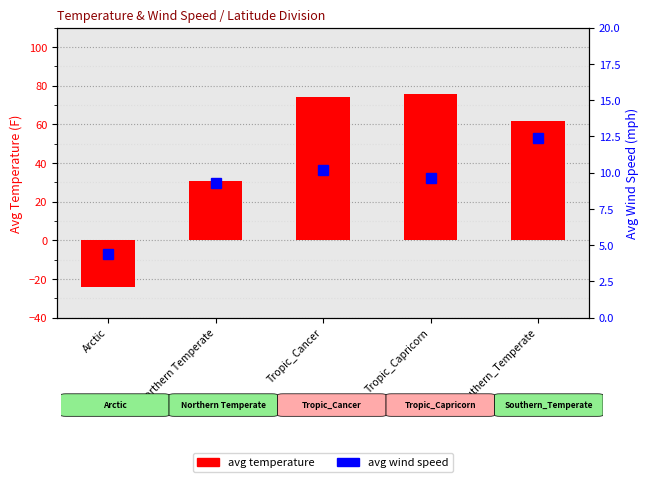

What is the difference between the highest and lowest values at Tropic_Cancer?

63.9